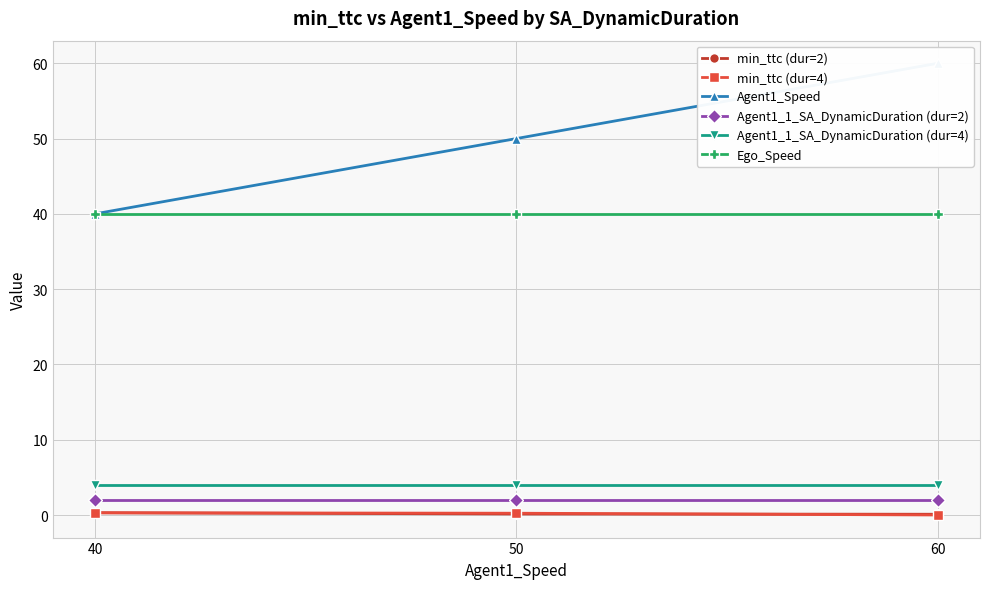

Which series has the widest spread of values?

Agent1_Speed